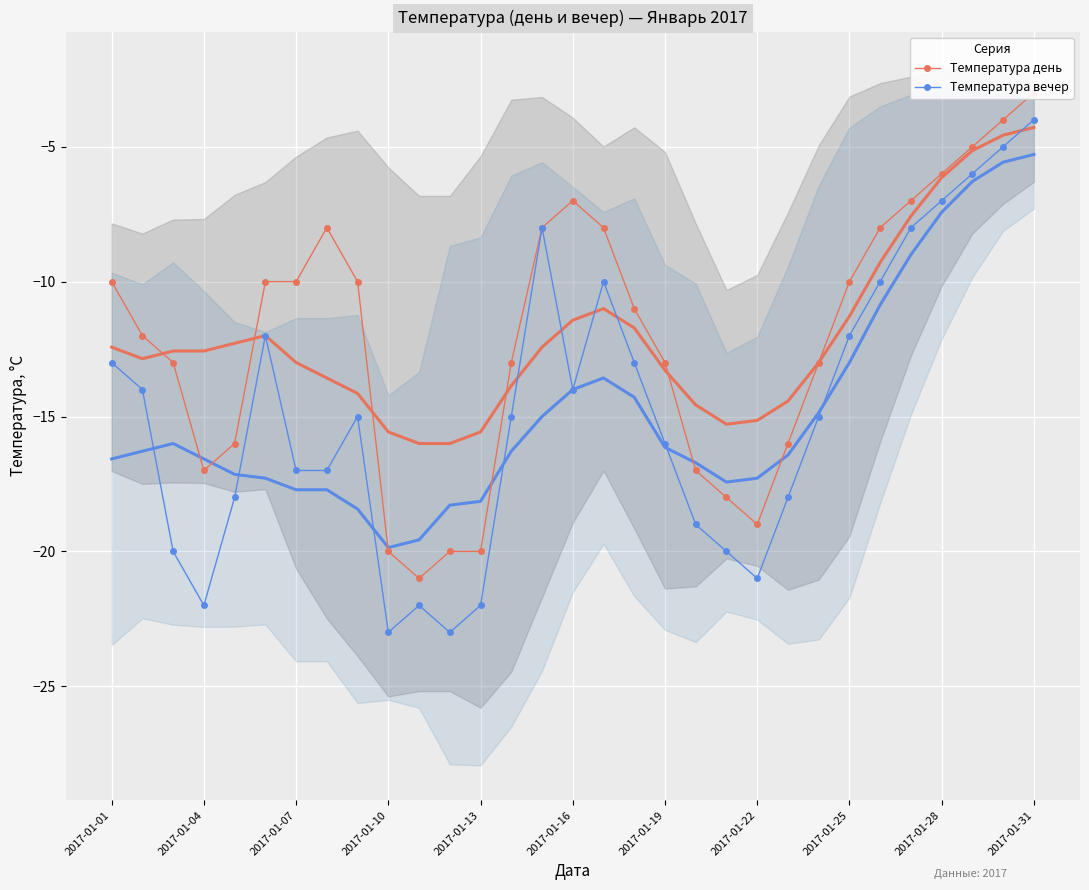

What are all the series names shown in the legend?

Температура день, Температура вечер